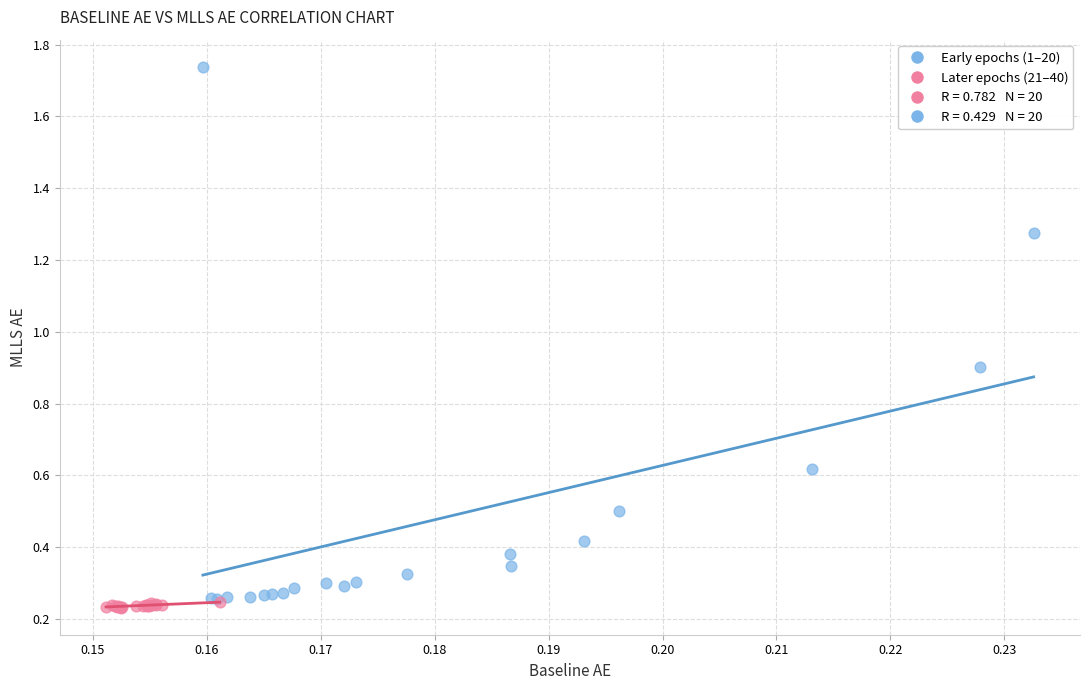

Which series has the largest Y range (max minus min)?

Early epochs (1–20)